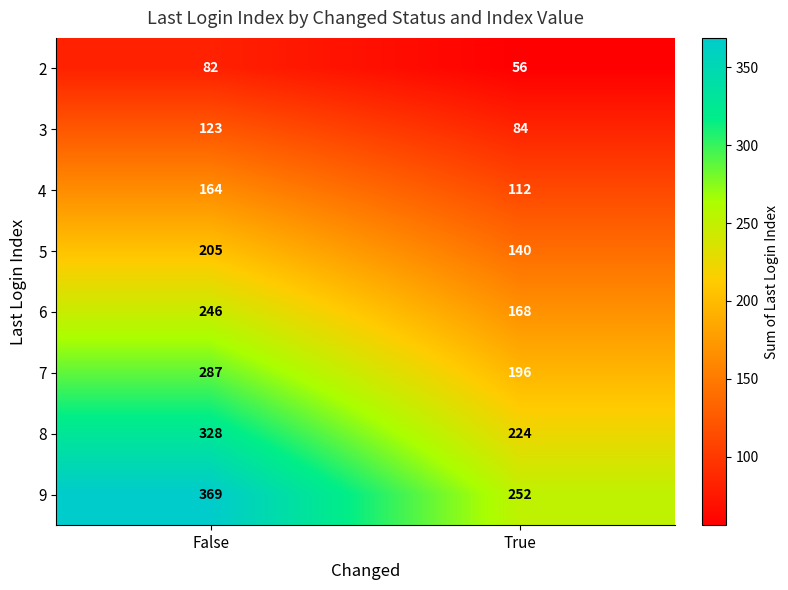

What is the sum of the 6 values at True and False?

414